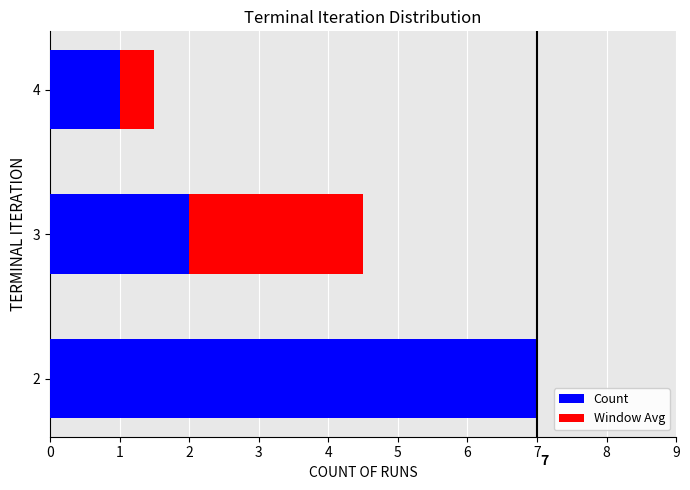

True or false: Count has a value of 7.0 at 2.

True